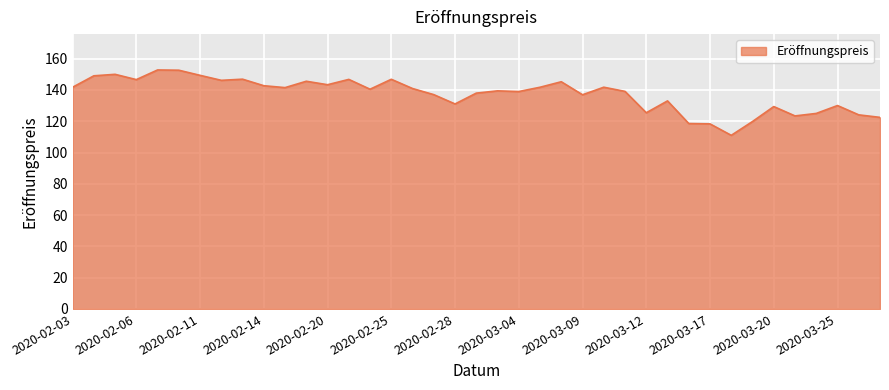

What is the smallest value displayed?

111.0